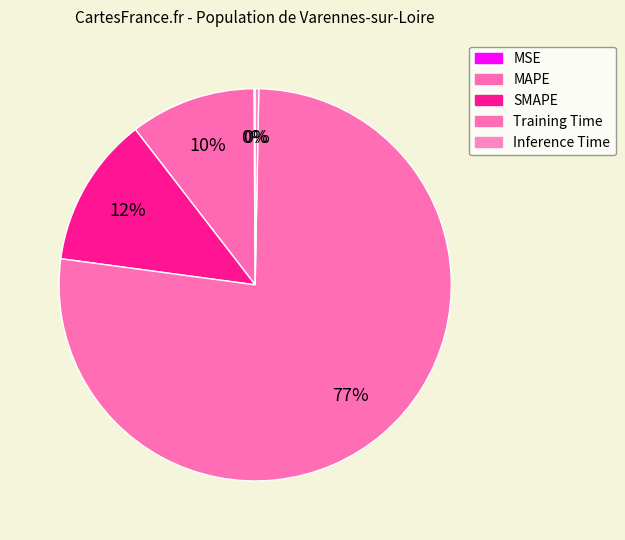

How many segments does this pie chart have?

5